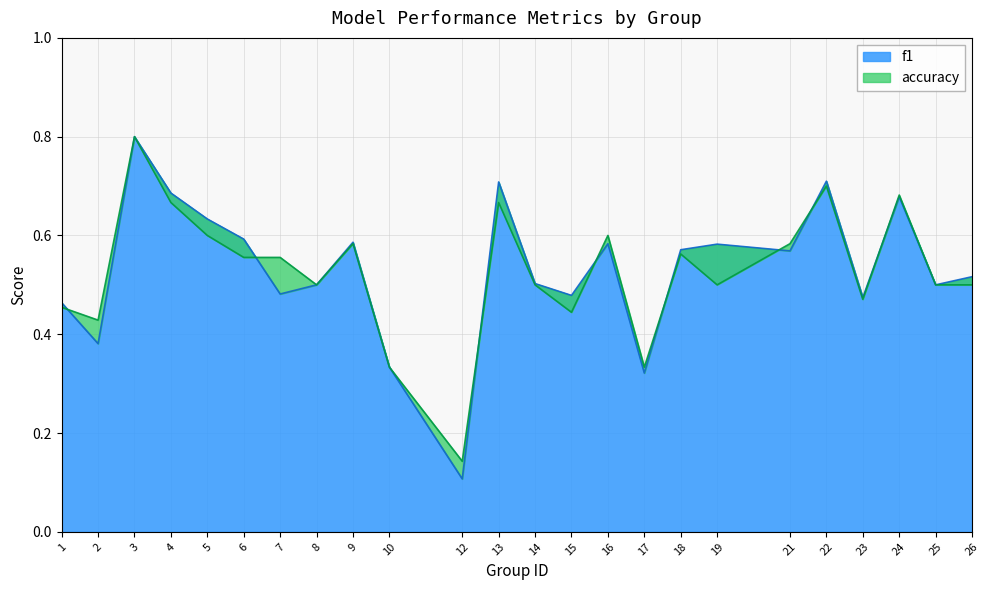

True or false: accuracy has more than 0 interior local peaks.

True